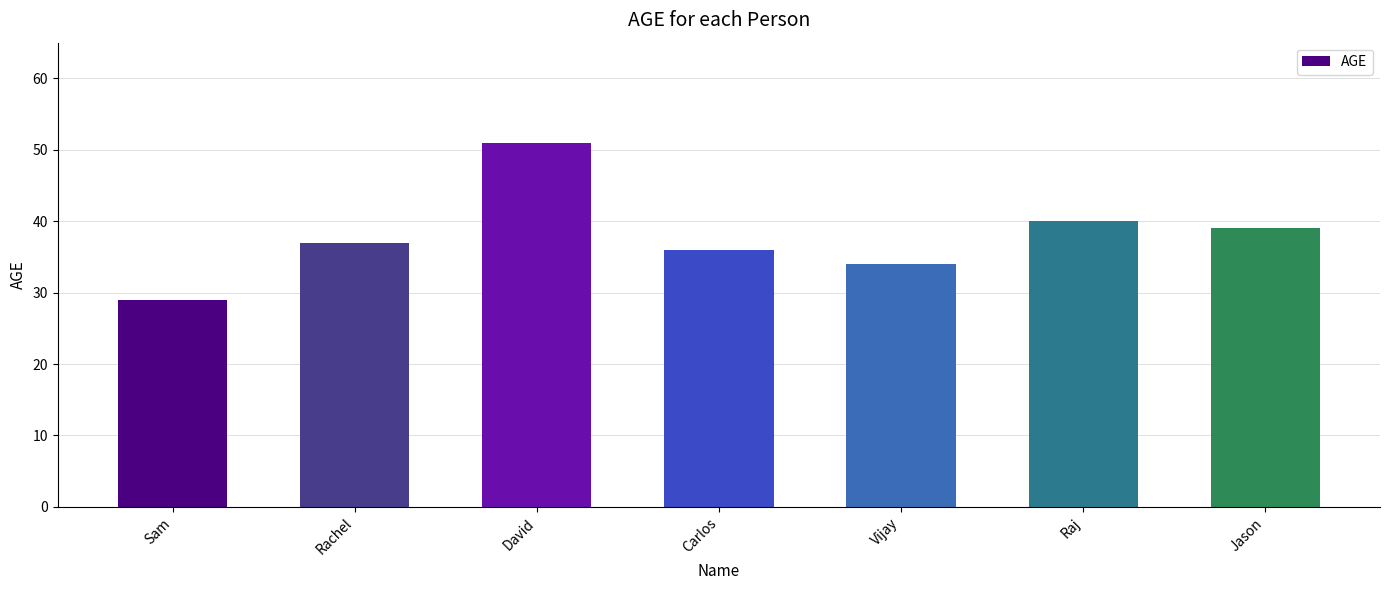

The value at David is 91. True or false?

False